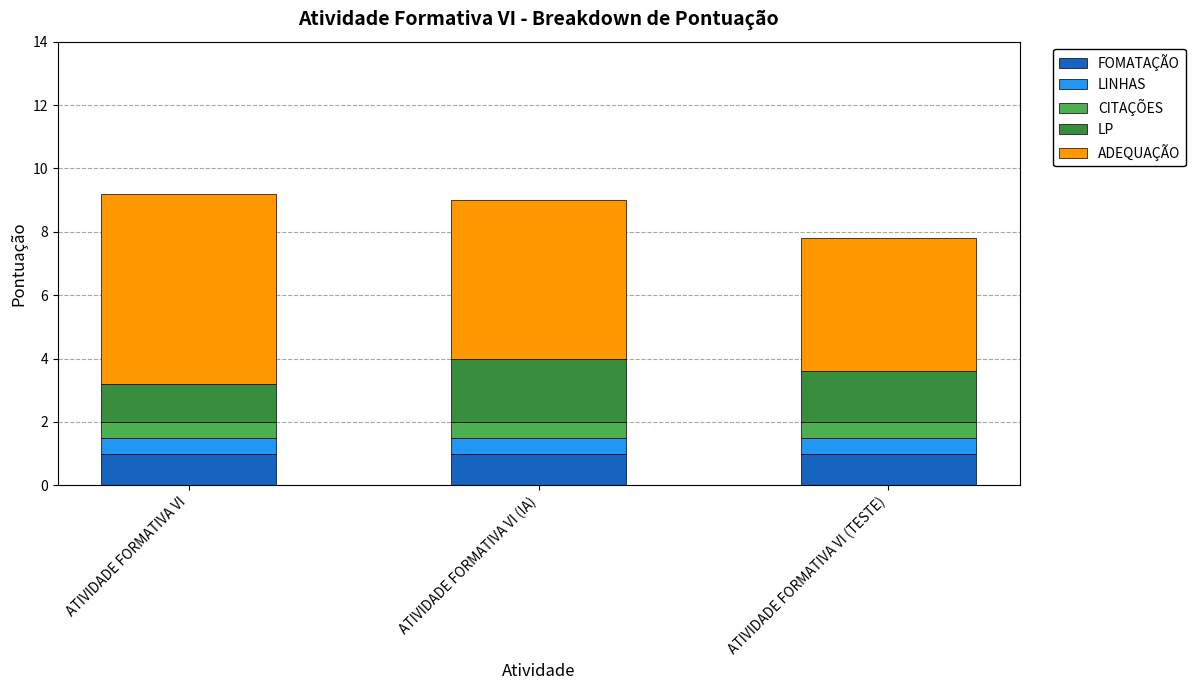

The FOMATAÇÃO series shows 1.0 at ATIVIDADE FORMATIVA VI (IA). True or false?

True